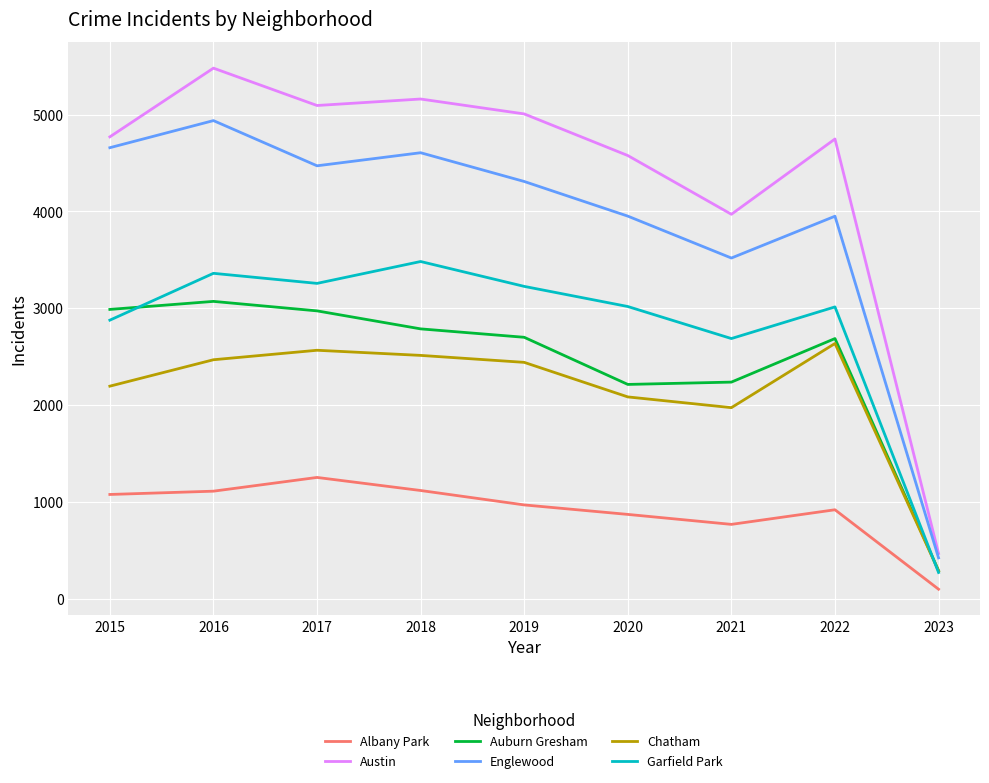

What is the sum of the Chatham values at 2017 and 2018?

5079